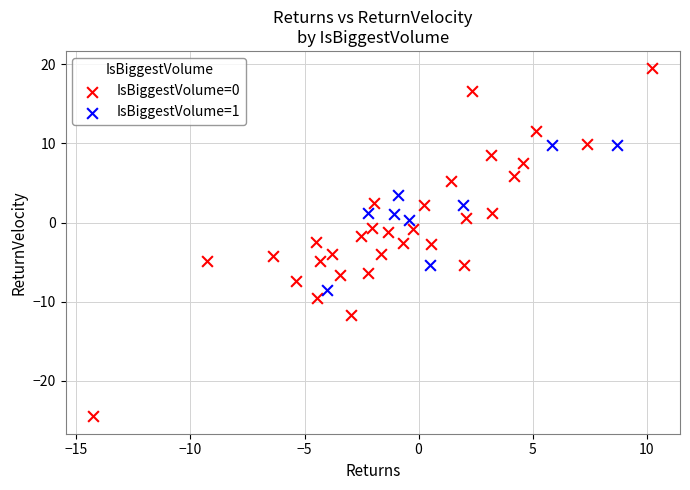

What are all the series names shown in the legend?

IsBiggestVolume=0, IsBiggestVolume=1